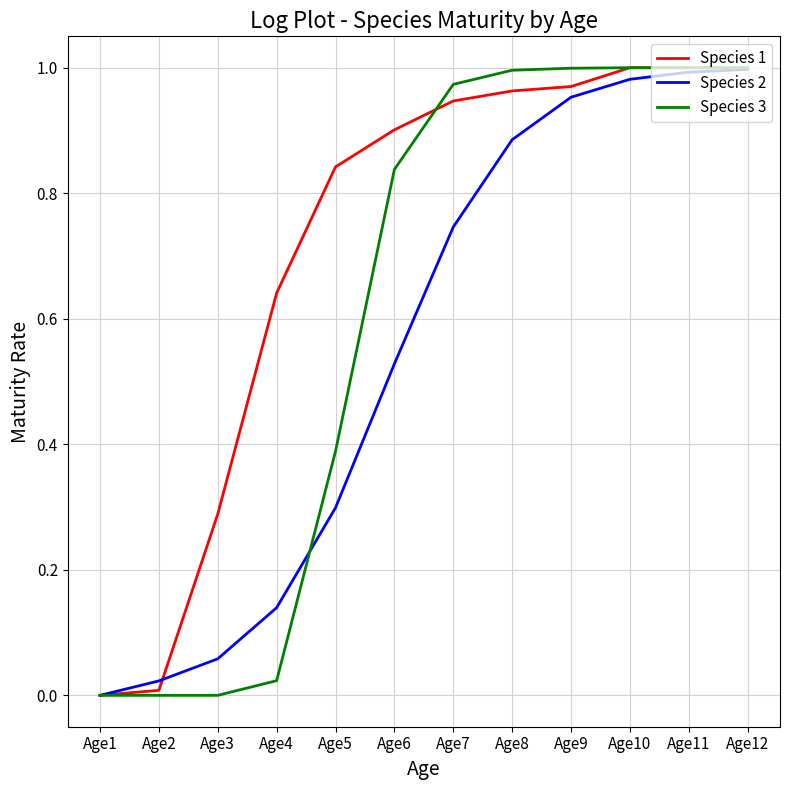

True or false: Species 2 has a value of 0.2 at Age4.

False